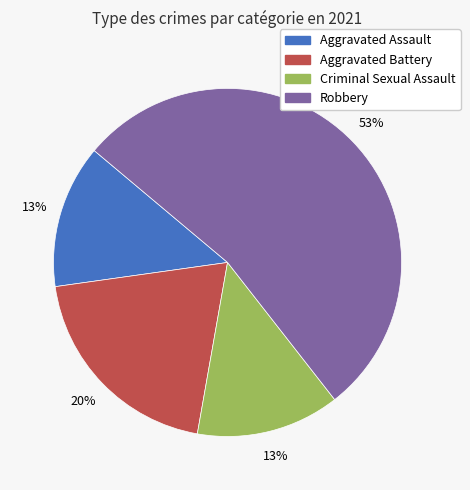

To the nearest percent, what is the difference between the Aggravated Battery and Aggravated Assault slice percentages?

7%